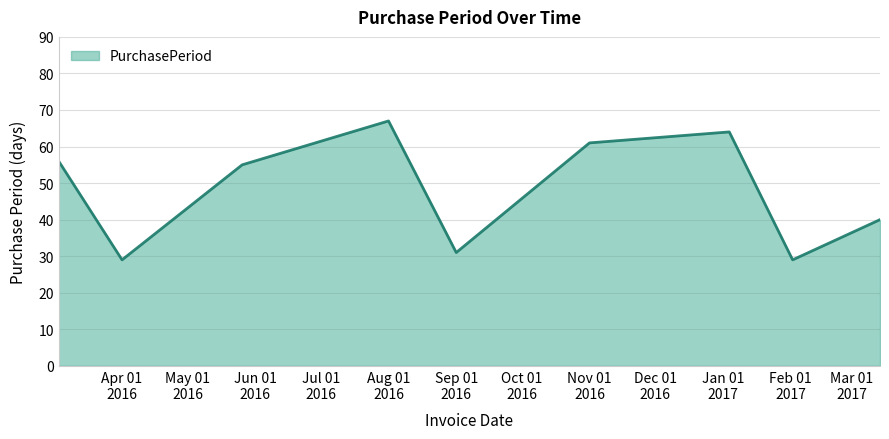

What is the difference between the maximum and minimum values?

38